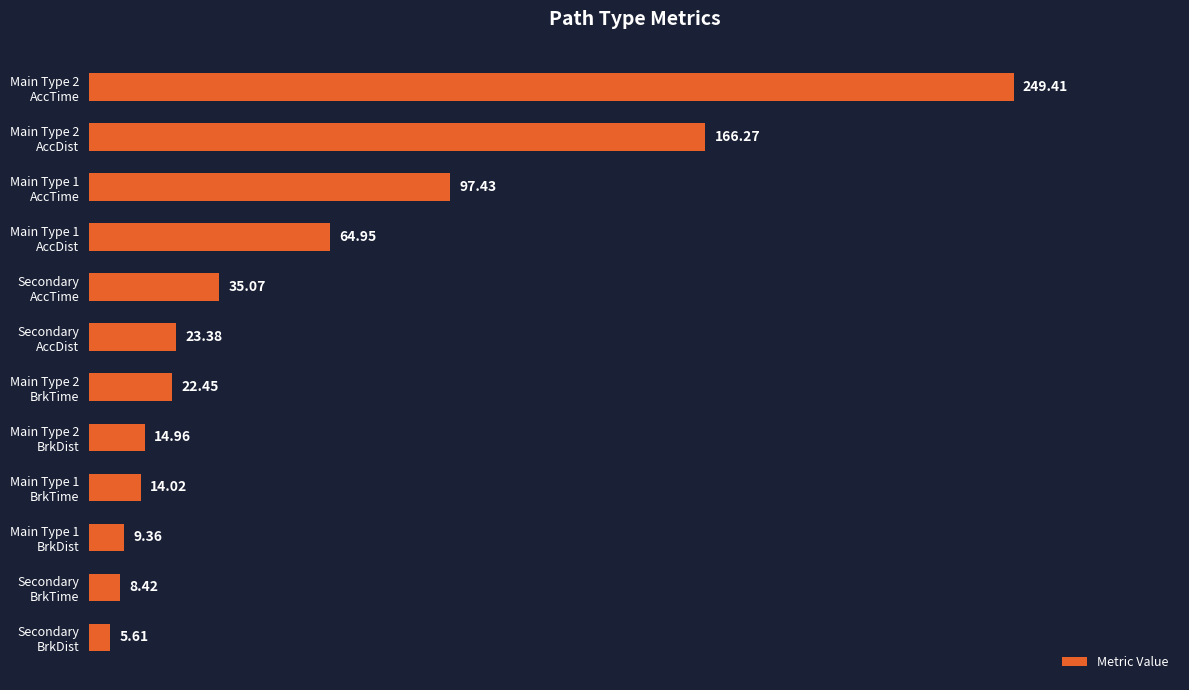

What is the difference between the maximum and minimum values?

243.8